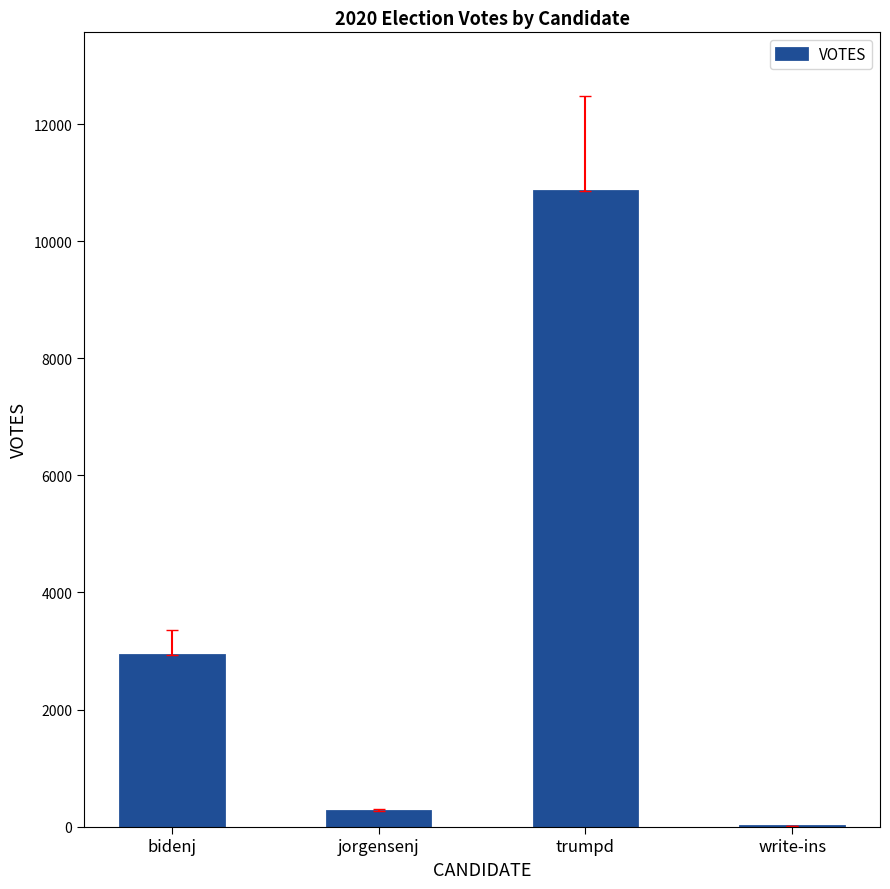

The chart shows a value of 10855 at trumpd. True or false?

True